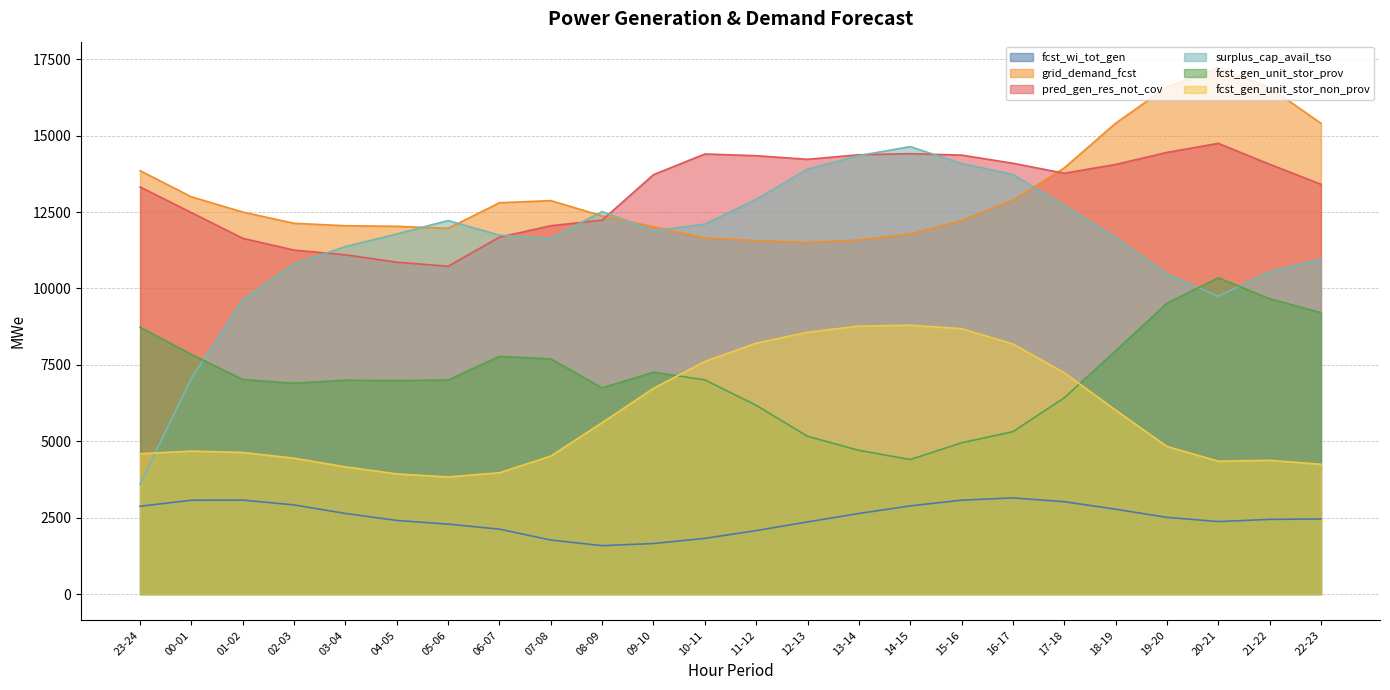

How many interior local peaks does the pred_gen_res_not_cov series have?

3